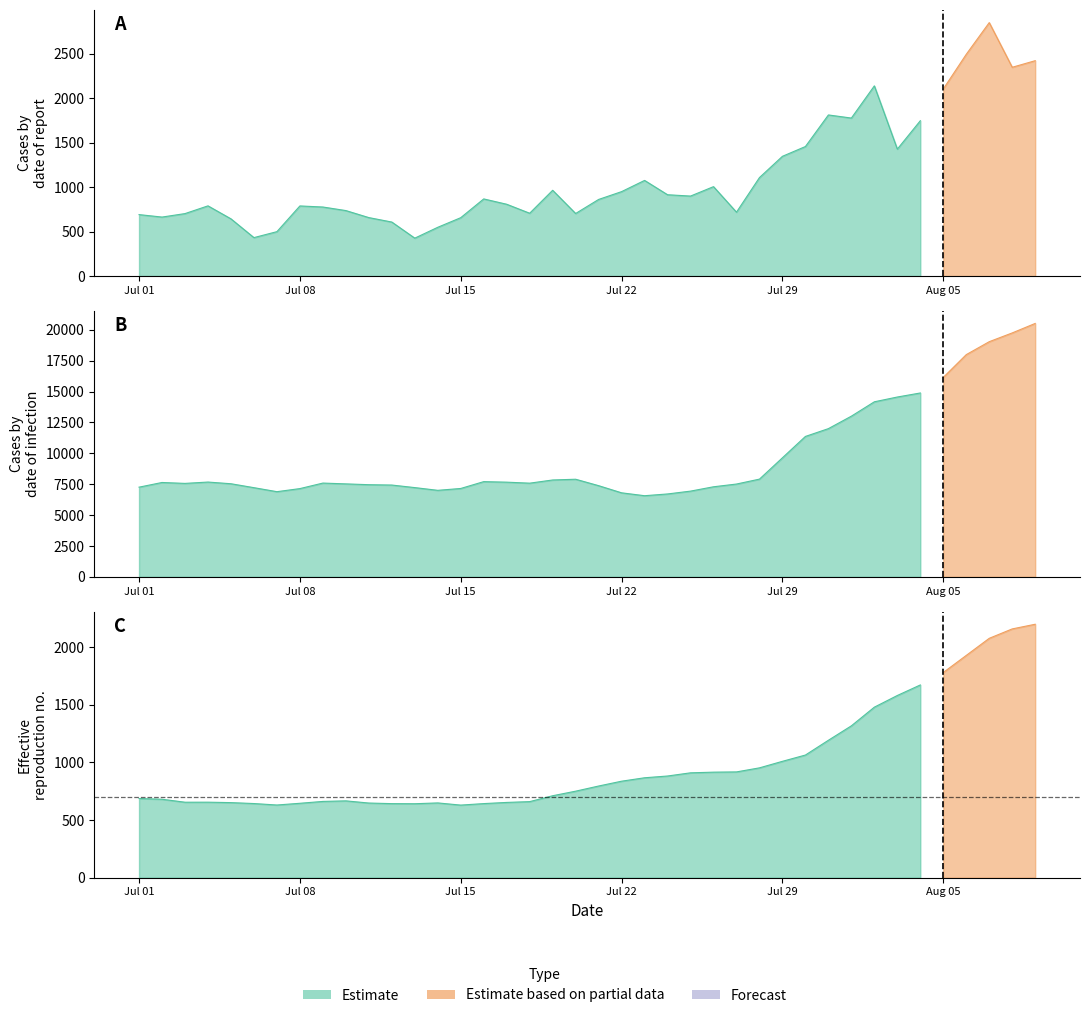

What is the approximate value of 7-DAY MA at 18?

710.6